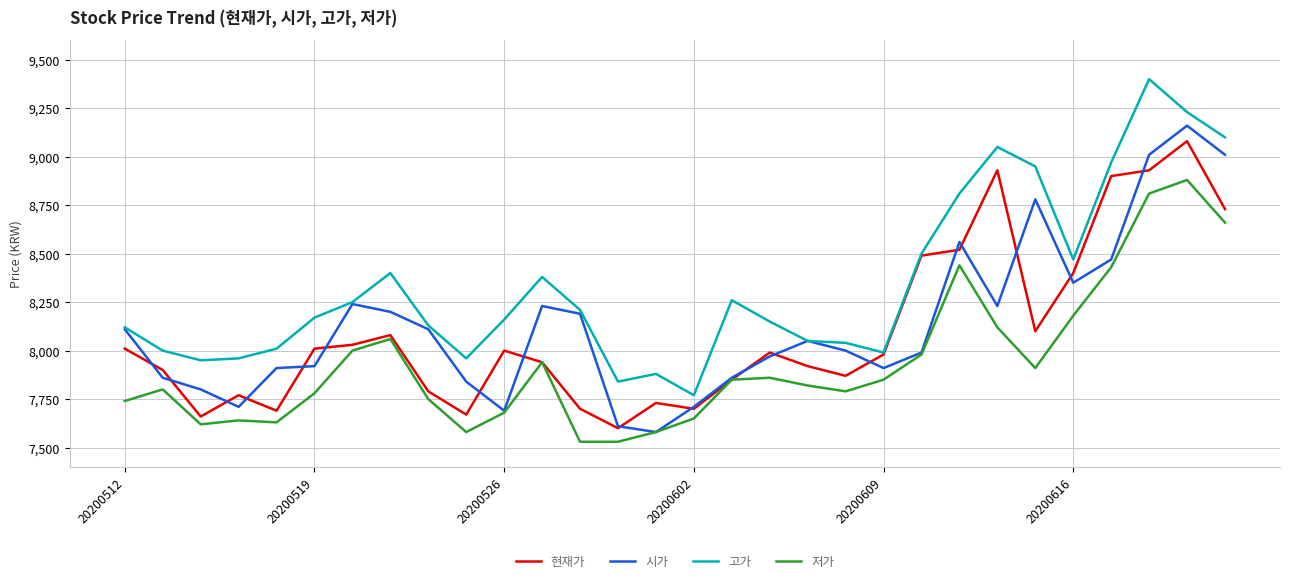

Which series has the largest total across all categories?

고가